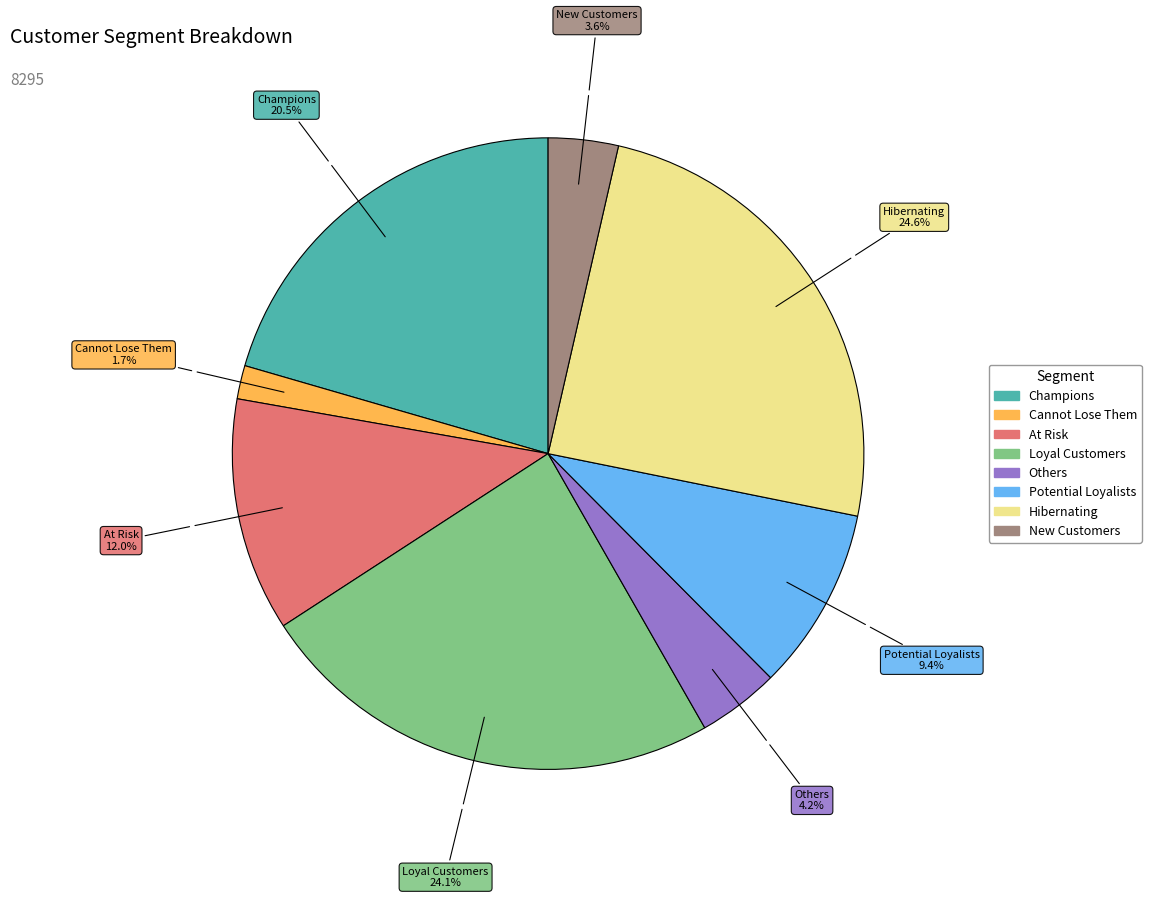

To the nearest percent, what portion does Potential Loyalists represent?

9%